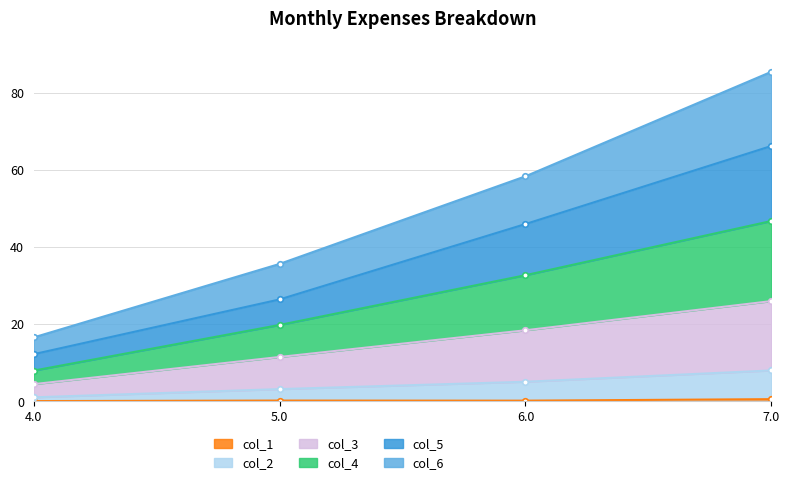

True or false: col_4 and col_5 cross at least once.

False